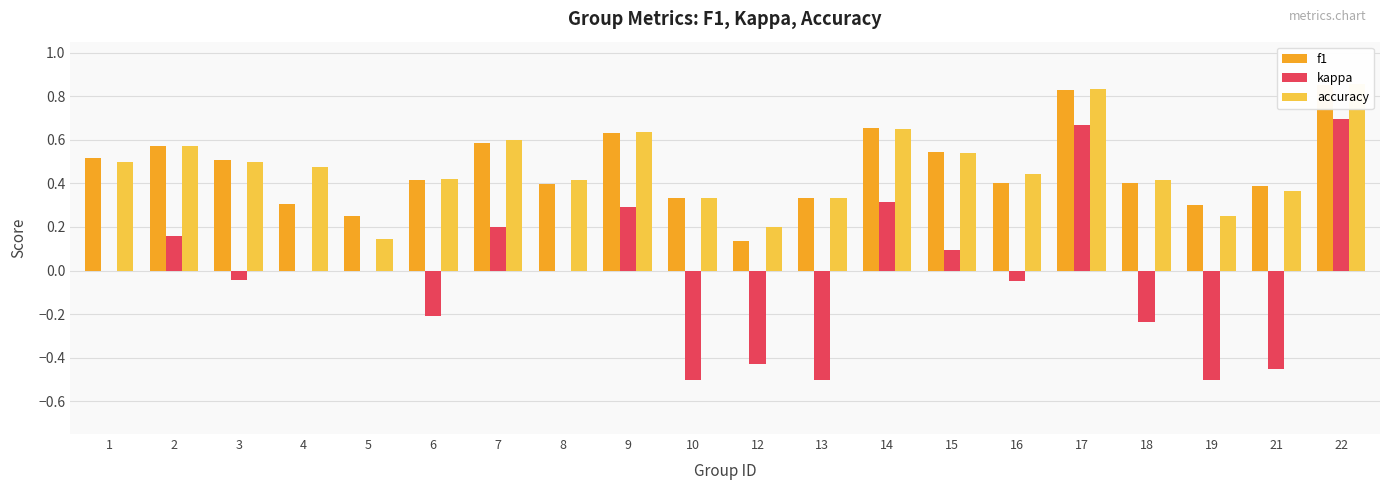

At which category is the sum across all series the highest?

22